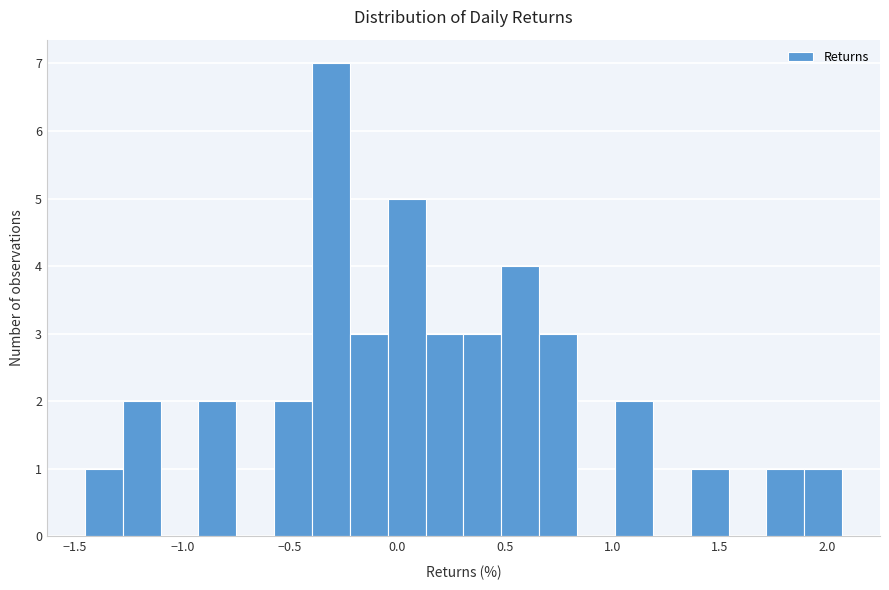

Around what value on the x-axis is the tallest bar? Give the approximate position of its centre, as read against the axis.

-0.30